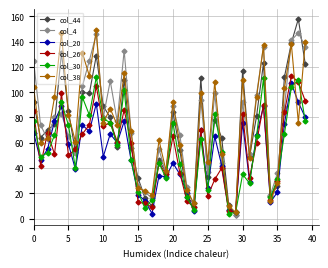

What is the greatest value displayed?

158